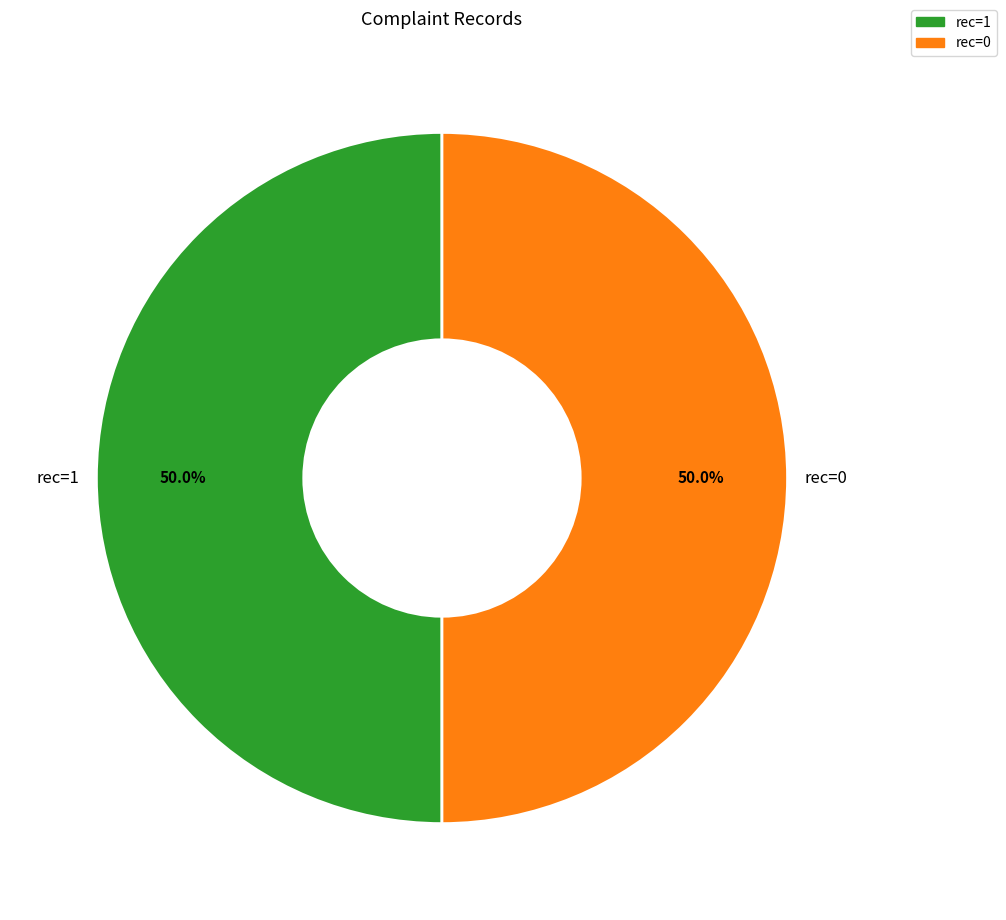

What is the ratio of the value at rec=0 to the value at rec=1?

1.0